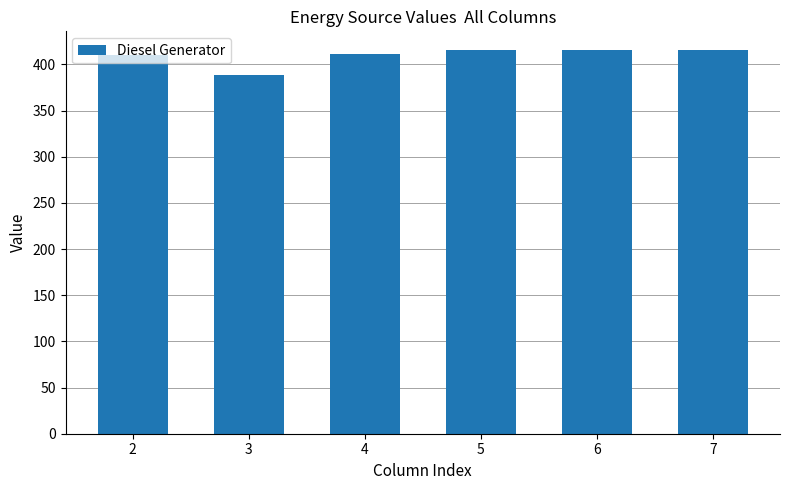

What is the greatest value displayed?

415